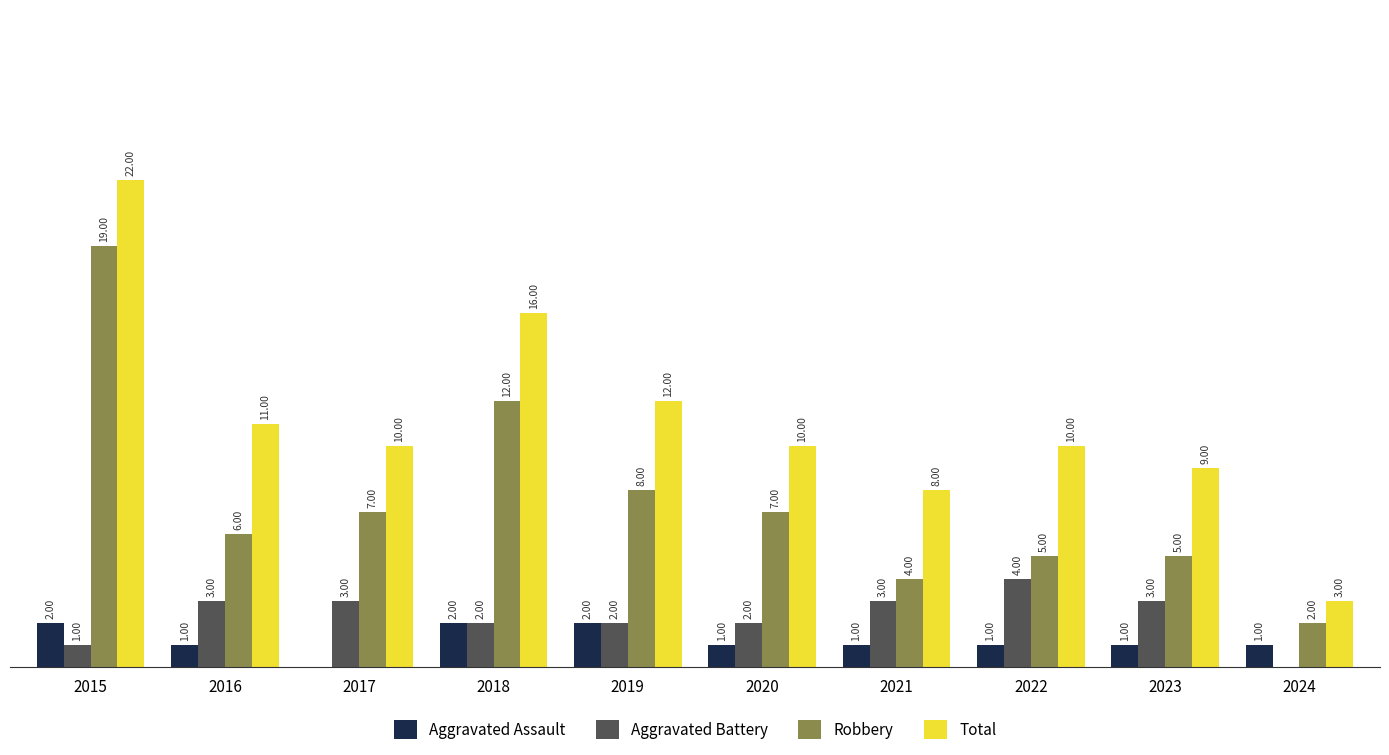

Which series changed the most between 2015 and 2022?

Robbery